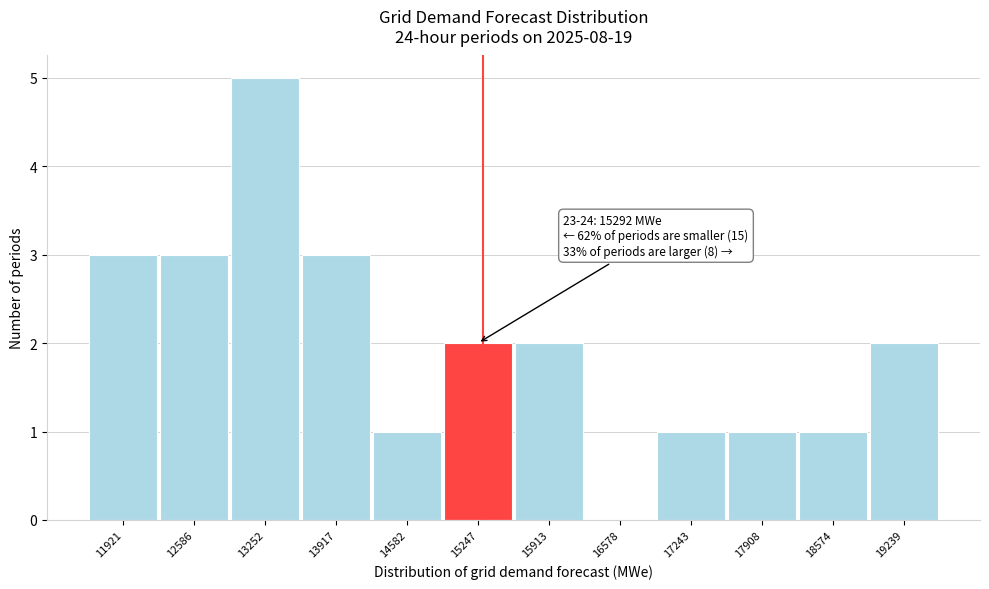

Which range on the x-axis has the tallest bar?

12900 to 13600